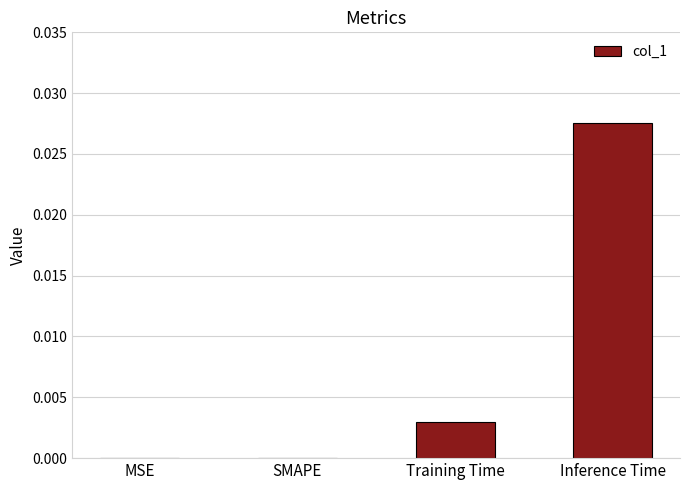

Which has a higher value, Training Time or MSE?

Training Time